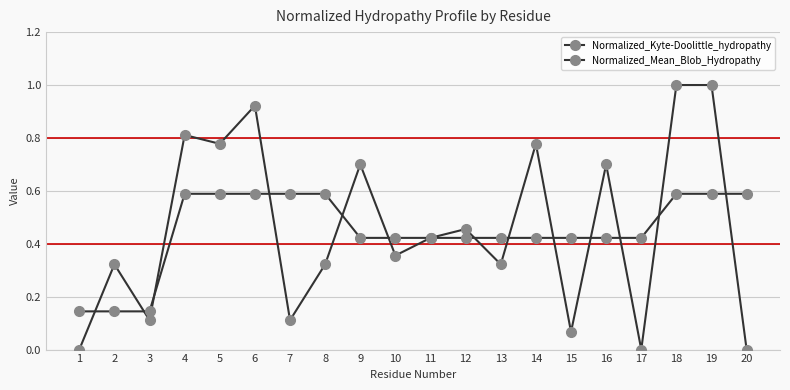

Count the number of data series in this chart.

2